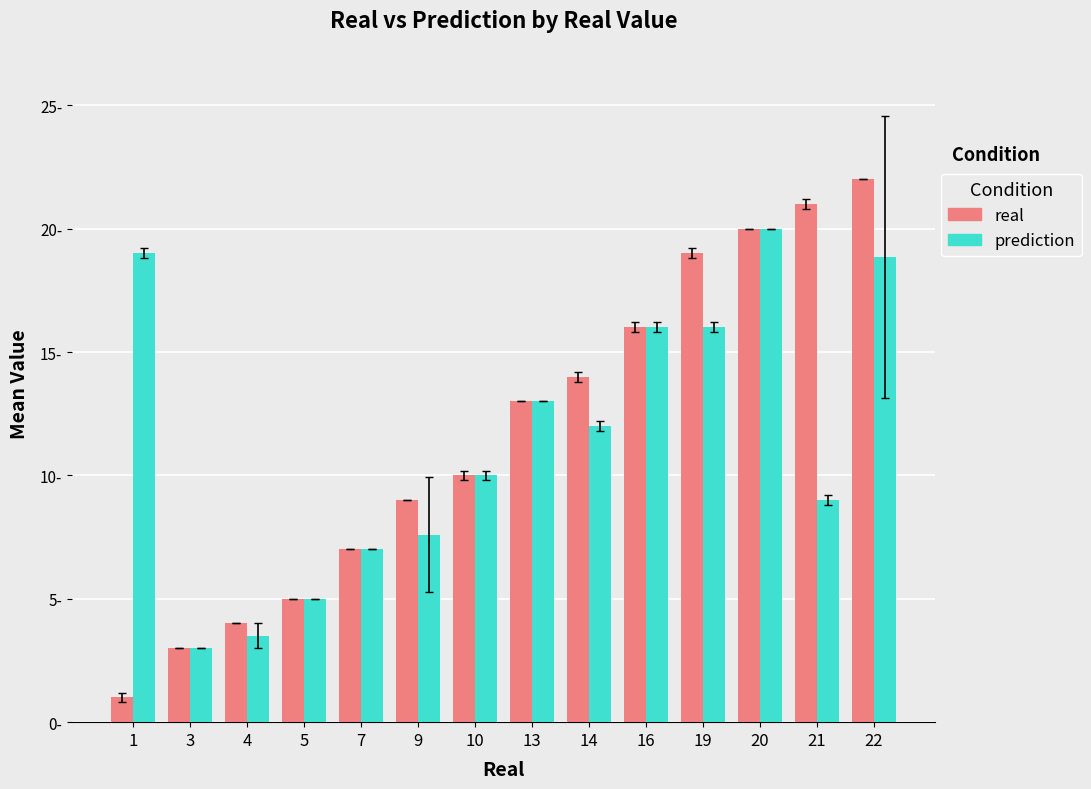

Which series has the widest spread of values?

real